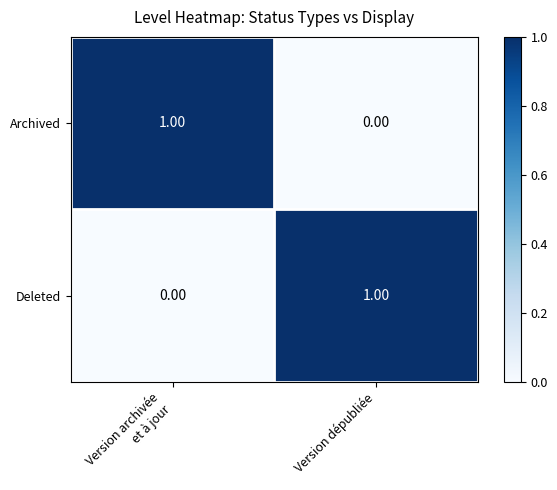

Rank the series at Version dépubliée from lowest to highest value.

Archived, Deleted